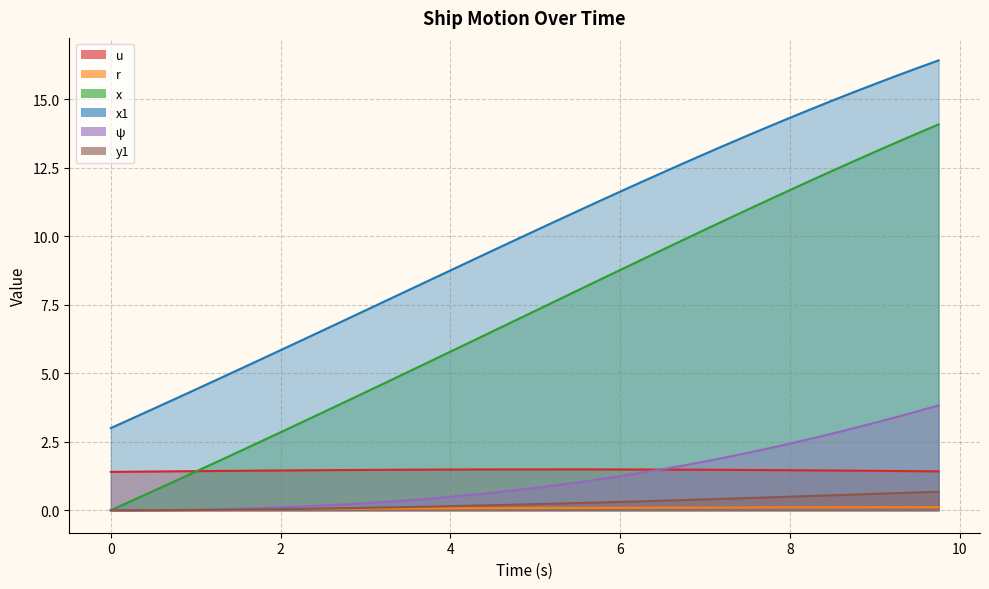

Reading left to right, list all the values displayed in this chart.

u: 0.0=1.4	0.25=1.4	0.5=1.4	0.75=1.4	1.0=1.4	1.25=1.4	1.5=1.4	1.75=1.4	2.0=1.5	2.25=1.5	2.5=1.5	2.75=1.5	3.0=1.5	3.25=1.5	3.5=1.5	3.75=1.5	4.0=1.5	4.25=1.5	4.5=1.5	4.75=1.5	5.0=1.5	5.25=1.5	5.5=1.5	5.75=1.5	6.0=1.5	6.25=1.5	6.5=1.5	6.75=1.5	7.0=1.5	7.25=1.5	7.5=1.5	7.75=1.5	8.0=1.5	8.25=1.5	8.5=1.5	8.75=1.4	9.0=1.4	9.25=1.4	9.5=1.4	9.75=1.4
r: 0.0=0.0	0.25=0.0	0.5=0.0	0.75=0.0	1.0=0.0	1.25=0.0	1.5=0.0	1.75=0.0	2.0=0.0	2.25=0.0	2.5=0.0	2.75=0.1	3.0=0.1	3.25=0.1	3.5=0.1	3.75=0.1	4.0=0.1	4.25=0.1	4.5=0.1	4.75=0.1	5.0=0.1	5.25=0.1	5.5=0.1	5.75=0.1	6.0=0.1	6.25=0.1	6.5=0.1	6.75=0.1	7.0=0.1	7.25=0.1	7.5=0.1	7.75=0.1	8.0=0.1	8.25=0.1	8.5=0.1	8.75=0.1	9.0=0.1	9.25=0.1	9.5=0.1	9.75=0.1
x: 0.0=0.0	0.25=0.3	0.5=0.7	0.75=1.1	1.0=1.4	1.25=1.8	1.5=2.1	1.75=2.5	2.0=2.8	2.25=3.2	2.5=3.6	2.75=3.9	3.0=4.3	3.25=4.7	3.5=5.0	3.75=5.4	4.0=5.8	4.25=6.2	4.5=6.5	4.75=6.9	5.0=7.3	5.25=7.7	5.5=8.0	5.75=8.4	6.0=8.8	6.25=9.1	6.5=9.5	6.75=9.9	7.0=10.2	7.25=10.6	7.5=11.0	7.75=11.3	8.0=11.7	8.25=12.0	8.5=12.4	8.75=12.7	9.0=13.1	9.25=13.4	9.5=13.8	9.75=14.1
x1: 0.0=3.0	0.25=3.4	0.5=3.7	0.75=4.1	1.0=4.4	1.25=4.8	1.5=5.1	1.75=5.5	2.0=5.8	2.25=6.2	2.5=6.6	2.75=6.9	3.0=7.3	3.25=7.7	3.5=8.0	3.75=8.4	4.0=8.8	4.25=9.1	4.5=9.5	4.75=9.8	5.0=10.2	5.25=10.6	5.5=10.9	5.75=11.3	6.0=11.6	6.25=12.0	6.5=12.3	6.75=12.7	7.0=13.0	7.25=13.4	7.5=13.7	7.75=14.0	8.0=14.3	8.25=14.6	8.5=15.0	8.75=15.3	9.0=15.6	9.25=15.9	9.5=16.1	9.75=16.4
y1: 0.0=0.0	0.25=0.0	0.5=0.0	0.75=0.0	1.0=0.0	1.25=0.0	1.5=0.1	1.75=0.1	2.0=0.1	2.25=0.1	2.5=0.2	2.75=0.2	3.0=0.3	3.25=0.3	3.5=0.4	3.75=0.4	4.0=0.5	4.25=0.6	4.5=0.6	4.75=0.7	5.0=0.8	5.25=0.9	5.5=1.0	5.75=1.1	6.0=1.2	6.25=1.4	6.5=1.5	6.75=1.6	7.0=1.8	7.25=1.9	7.5=2.1	7.75=2.3	8.0=2.4	8.25=2.6	8.5=2.8	8.75=3.0	9.0=3.2	9.25=3.4	9.5=3.6	9.75=3.8
psi: 0.0=0.0	0.25=0.0	0.5=0.0	0.75=0.0	1.0=0.0	1.25=0.0	1.5=0.0	1.75=0.0	2.0=0.0	2.25=0.1	2.5=0.1	2.75=0.1	3.0=0.1	3.25=0.1	3.5=0.1	3.75=0.1	4.0=0.1	4.25=0.2	4.5=0.2	4.75=0.2	5.0=0.2	5.25=0.2	5.5=0.3	5.75=0.3	6.0=0.3	6.25=0.3	6.5=0.4	6.75=0.4	7.0=0.4	7.25=0.4	7.5=0.4	7.75=0.5	8.0=0.5	8.25=0.5	8.5=0.5	8.75=0.6	9.0=0.6	9.25=0.6	9.5=0.7	9.75=0.7